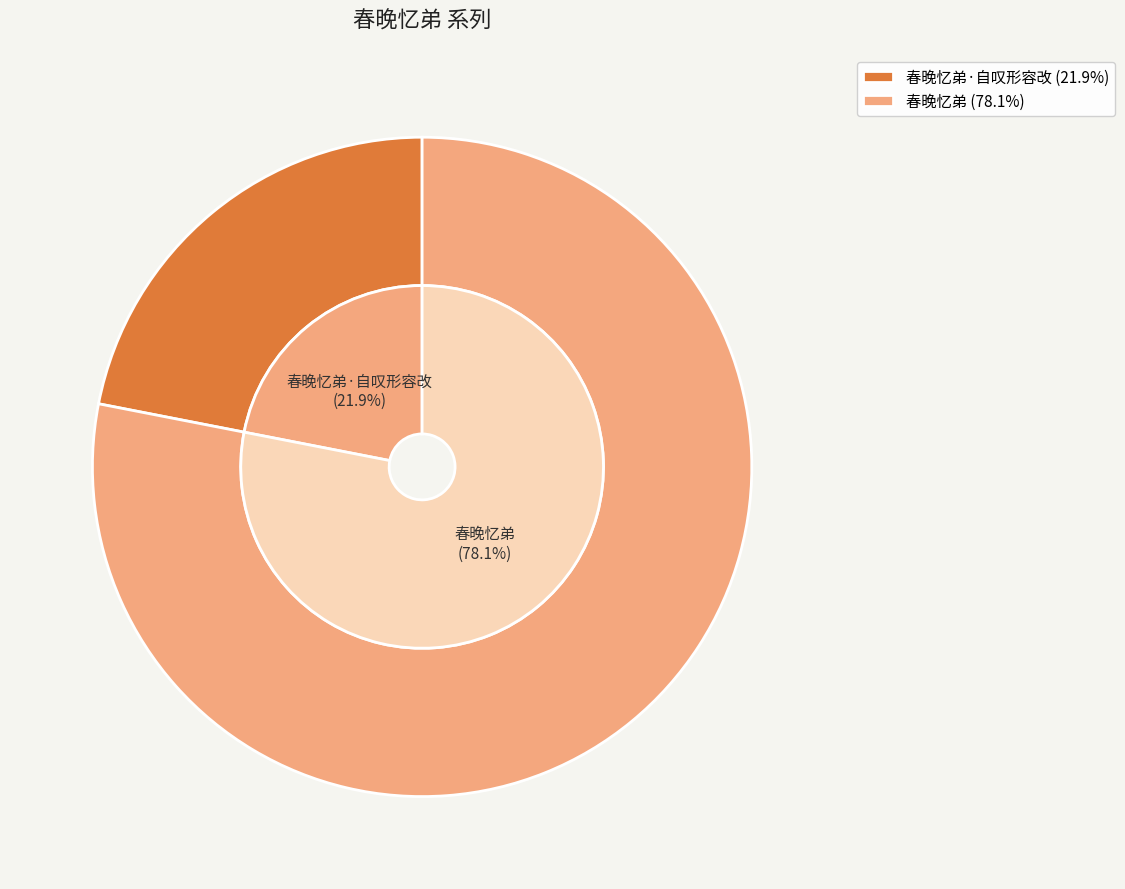

To the nearest percent, what is the average slice percentage?

50%